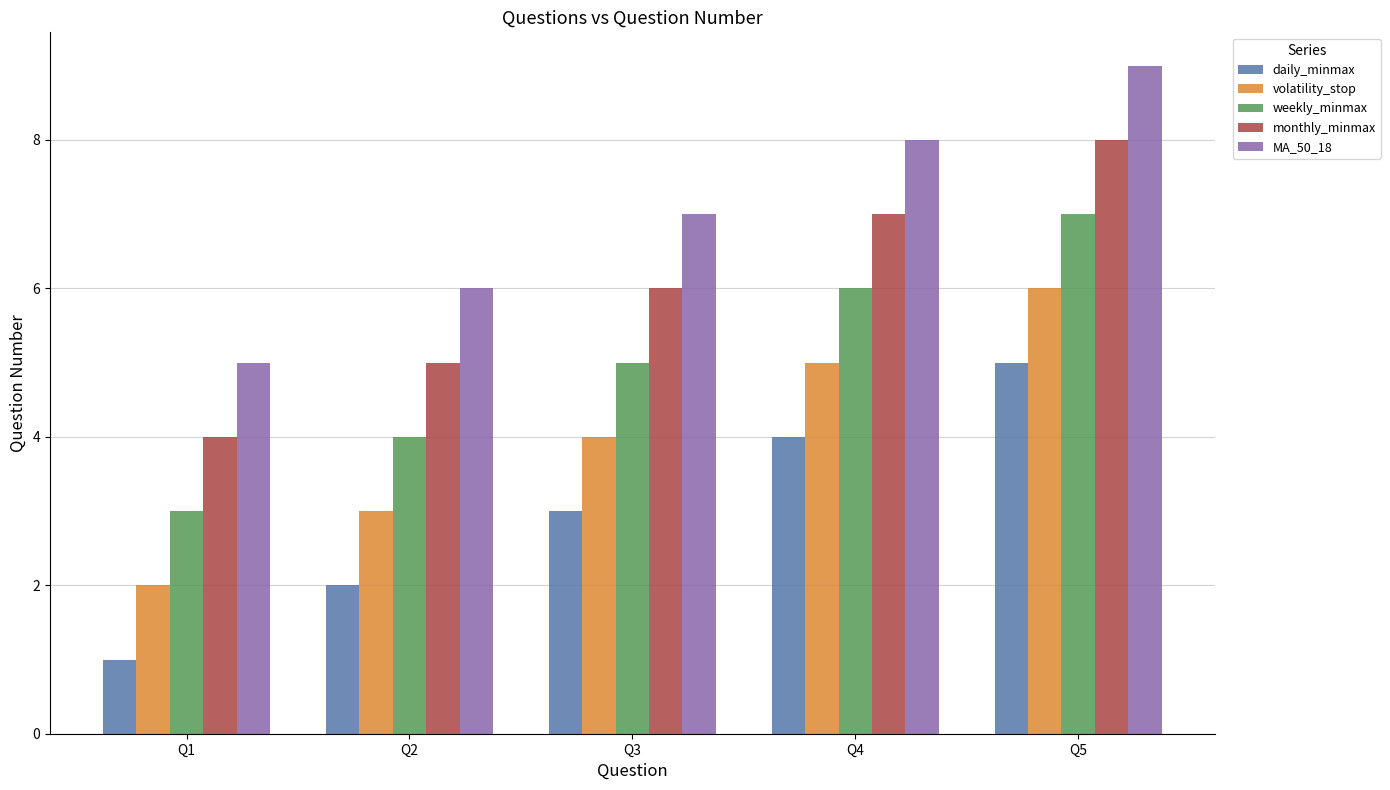

What are all the series names shown in the legend?

daily_minmax, volatility_stop, weekly_minmax, monthly_minmax, MA_50_18